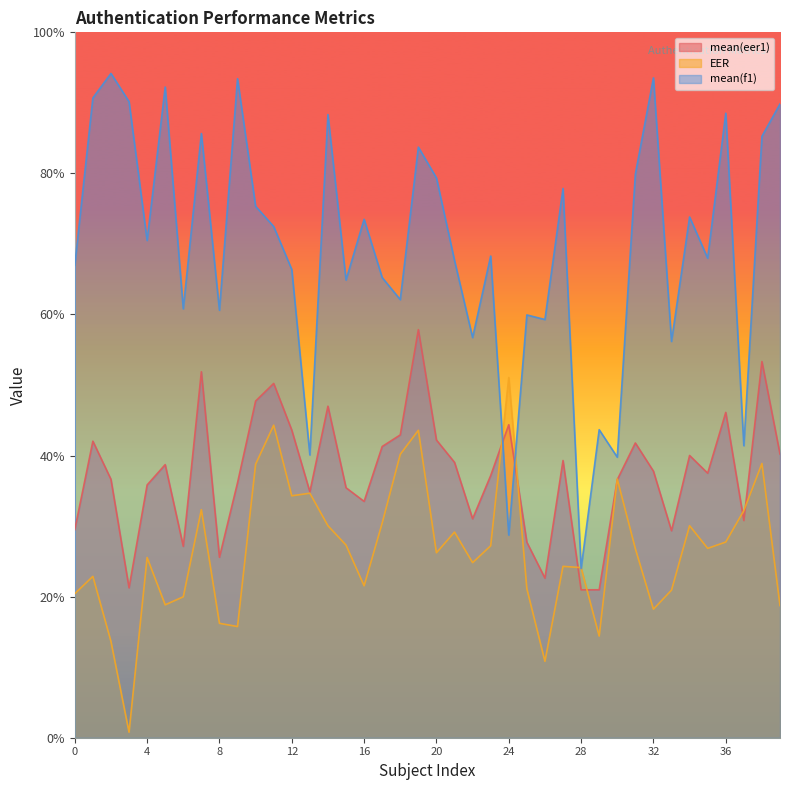

Rank the series at 33 from highest to lowest value.

mean(f1), mean(eer1), EER